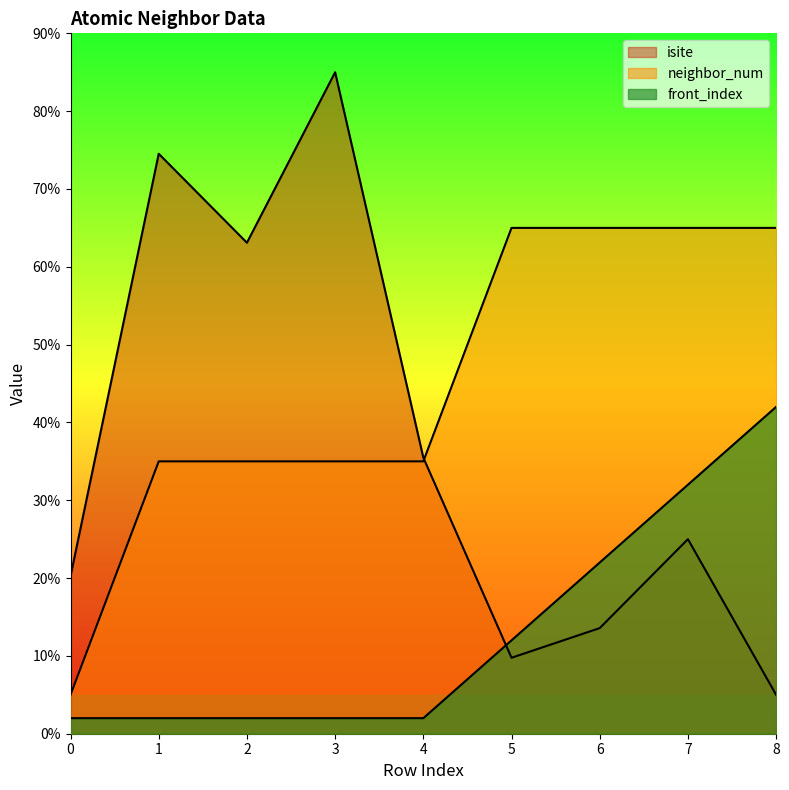

Is the value of isite at 4 greater than the value of front_index at 2?

Yes